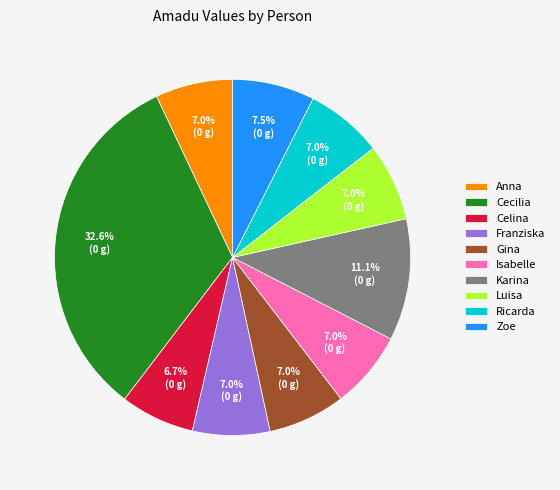

How many slices are in this pie chart?

10